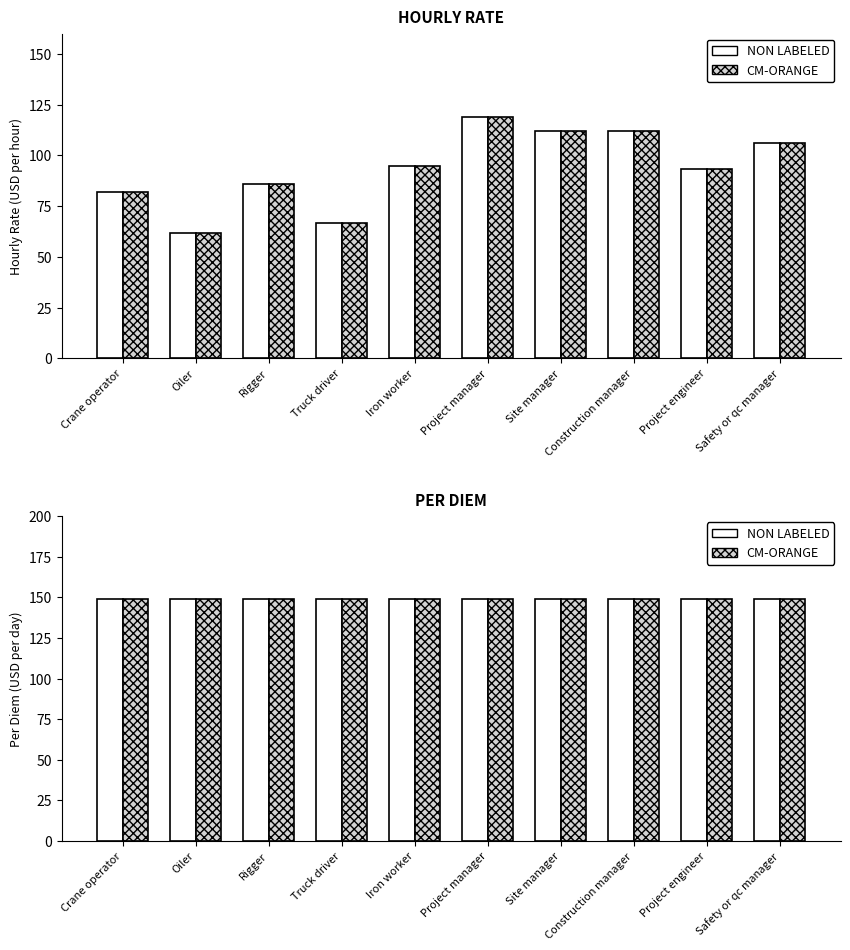

Reading right to left, transcribe all the data shown in this chart.

HOURLY RATE (USD/hr): 106.1	93.5	112.2	112.2	119.0	94.5	66.4	85.8	61.6	81.9
HOURLY RATE (hatched): 106.1	93.5	112.2	112.2	119.0	94.5	66.4	85.8	61.6	81.9
NON LABELED: 149.0	149.0	149.0	149.0	149.0	149.0	149.0	149.0	149.0	149.0
CM-ORANGE: 149.0	149.0	149.0	149.0	149.0	149.0	149.0	149.0	149.0	149.0